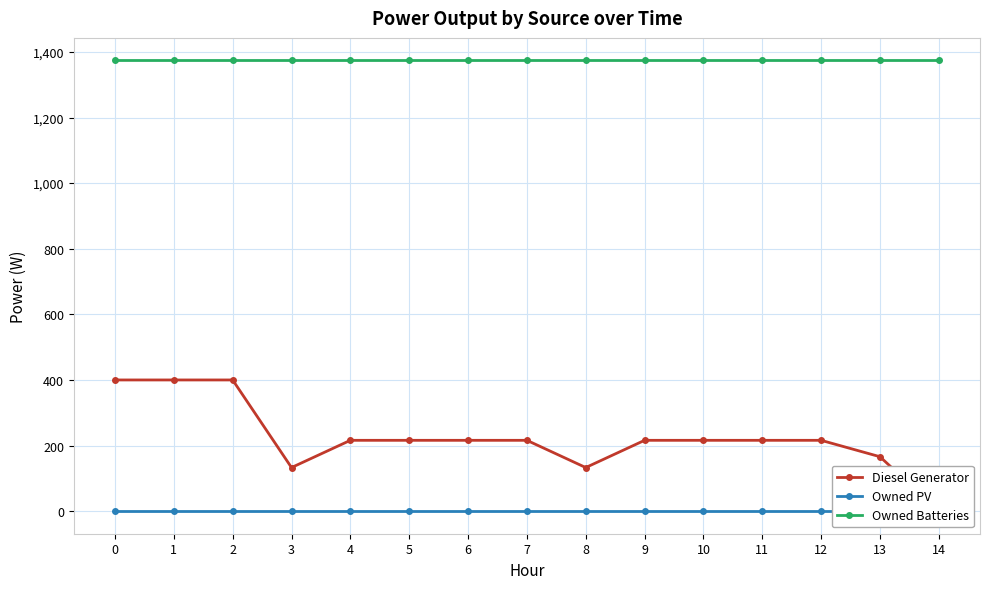

True or false: Owned PV and Diesel Generator intersect in this chart.

False